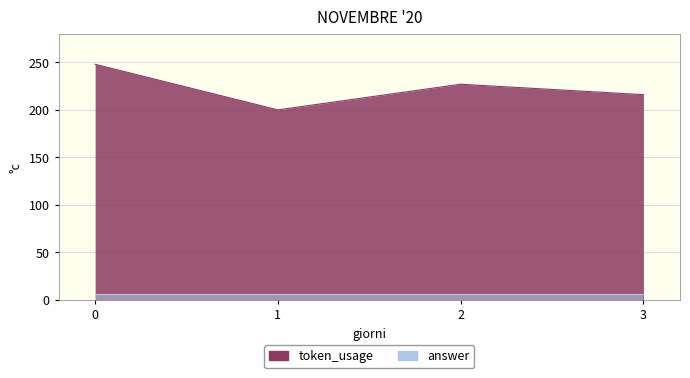

Rank the categories by value from highest to lowest.

0, 2, 3, 1